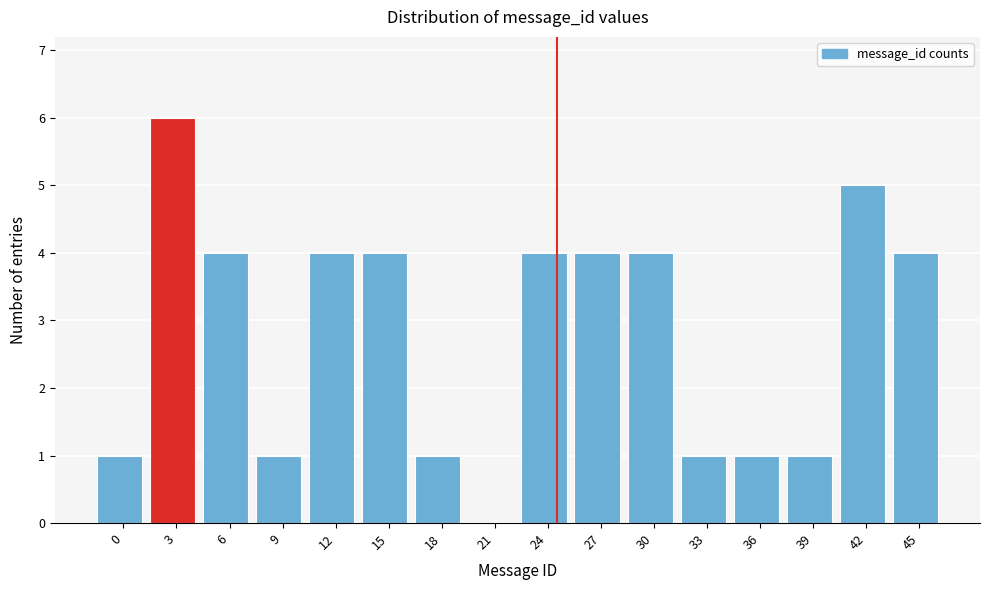

Reading left to right, what are all the values shown in this chart?

0=1	3=6	6=4	9=1	12=4	15=4	18=1	21=0	24=4	27=4	30=4	33=1	36=1	39=1	42=5	45=4